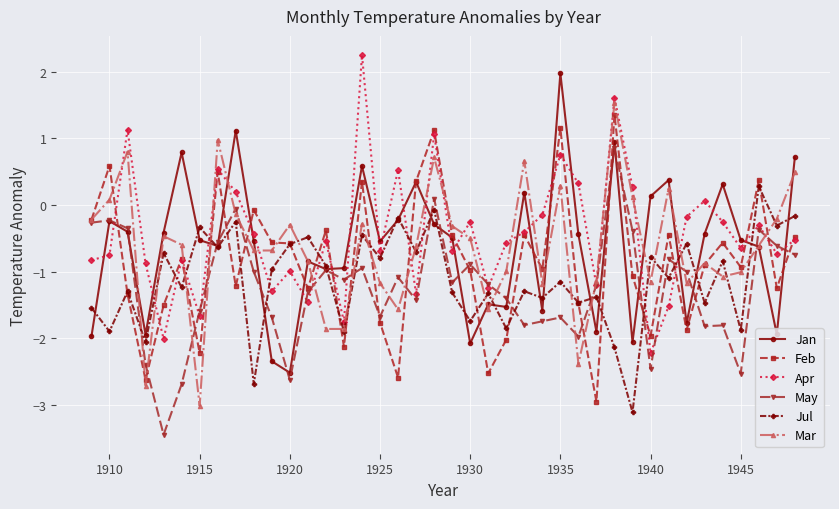

What is the difference between the maximum and minimum values in the Mar series?

4.5